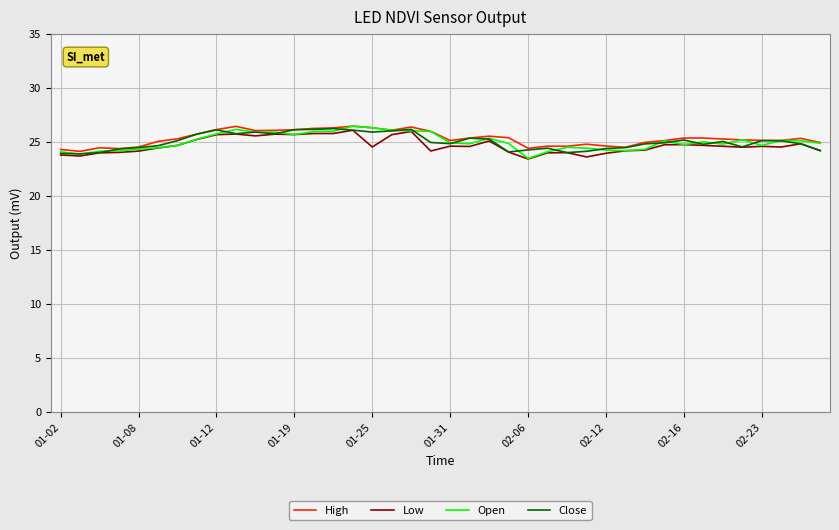

What is the lowest value of the Open series?

23.5